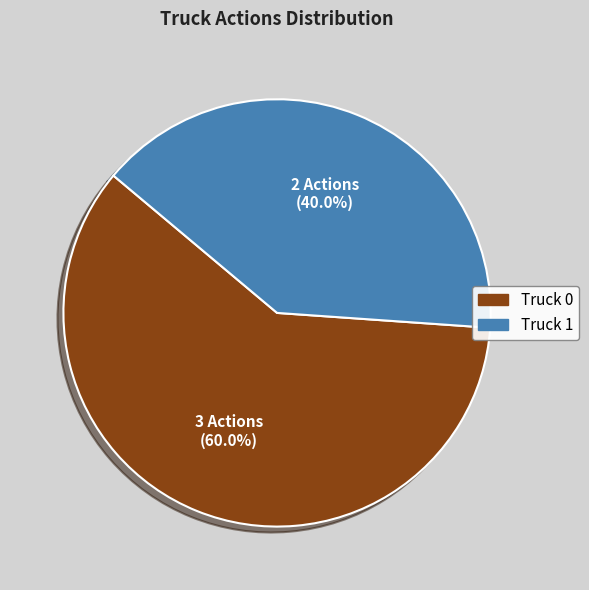

What is the total percentage of Truck 0 and Truck 1?

100.0%